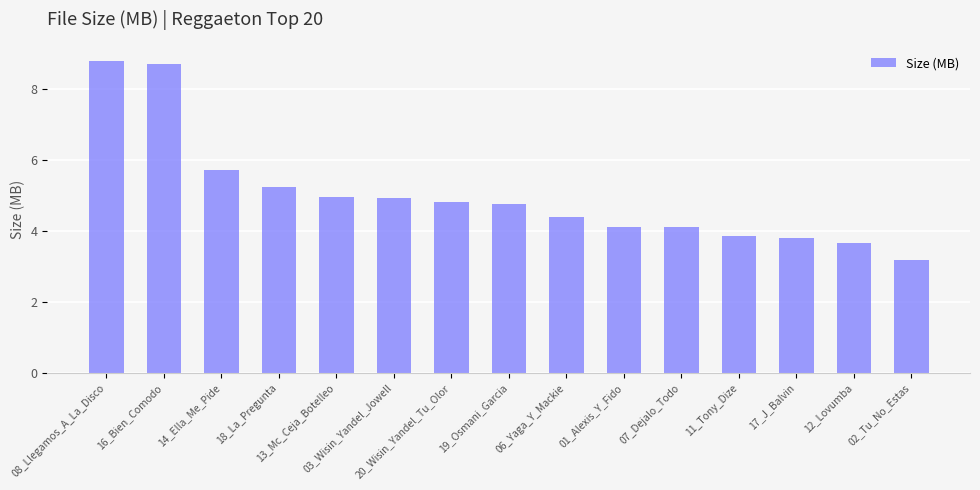

Approximately how many times larger is the value at 16_Bien_Comodo compared to 18_La_Pregunta?

1.7